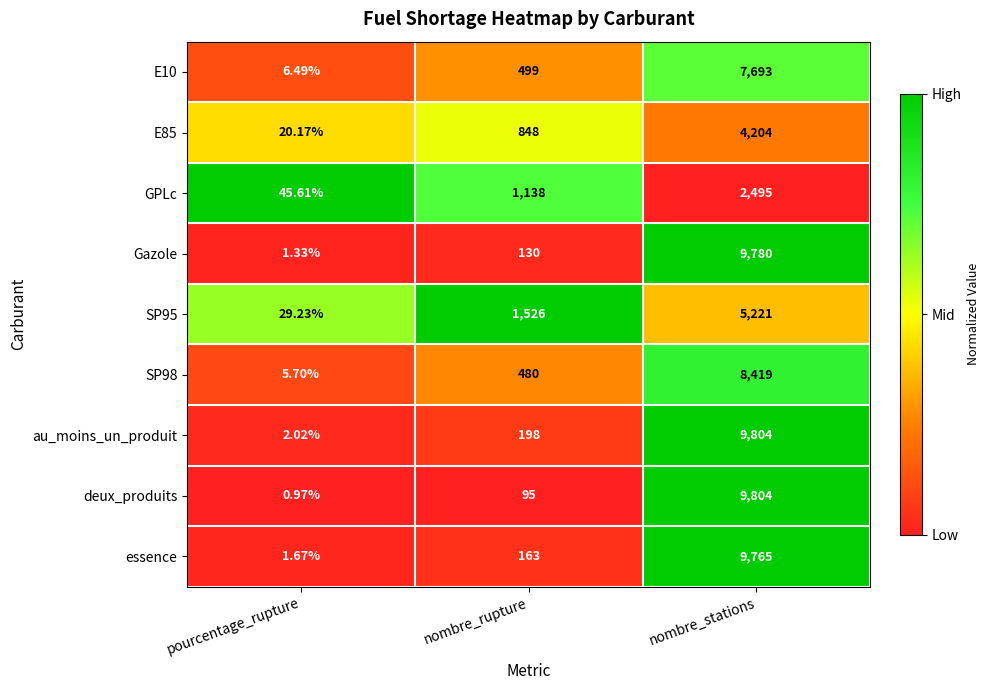

At which category does the chart reach its minimum across all series?

pourcentage_rupture